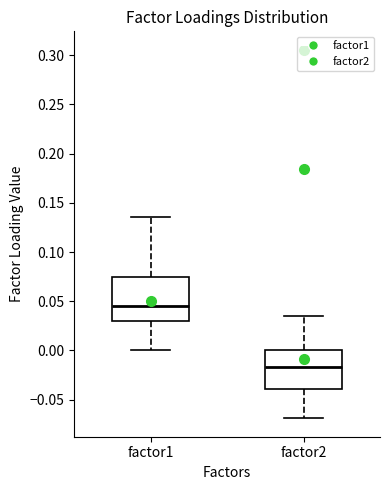

Where is the lower edge of the box for factor2 on the y-axis? The values are not printed on the chart, so give them approximately, as read against the axis.

-0.040